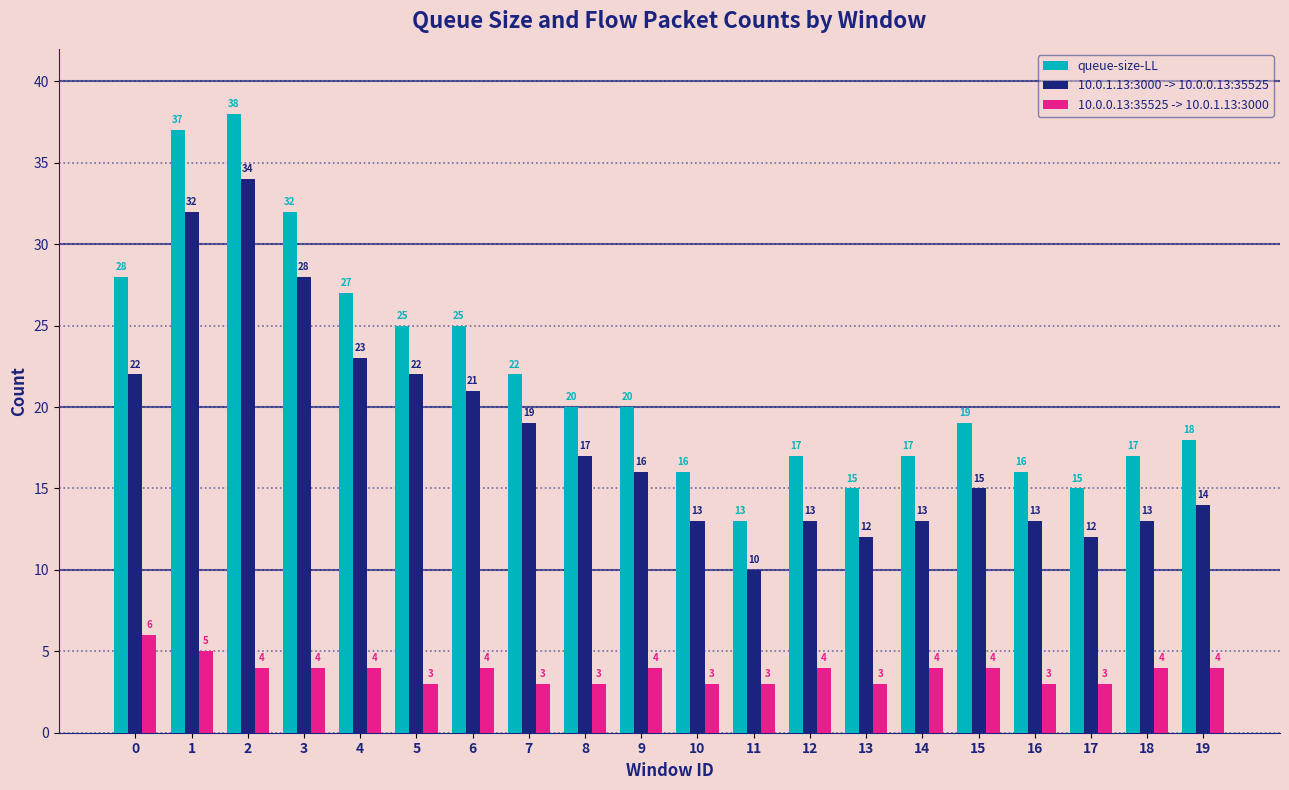

Which series has the largest total across all categories?

queue-size-LL